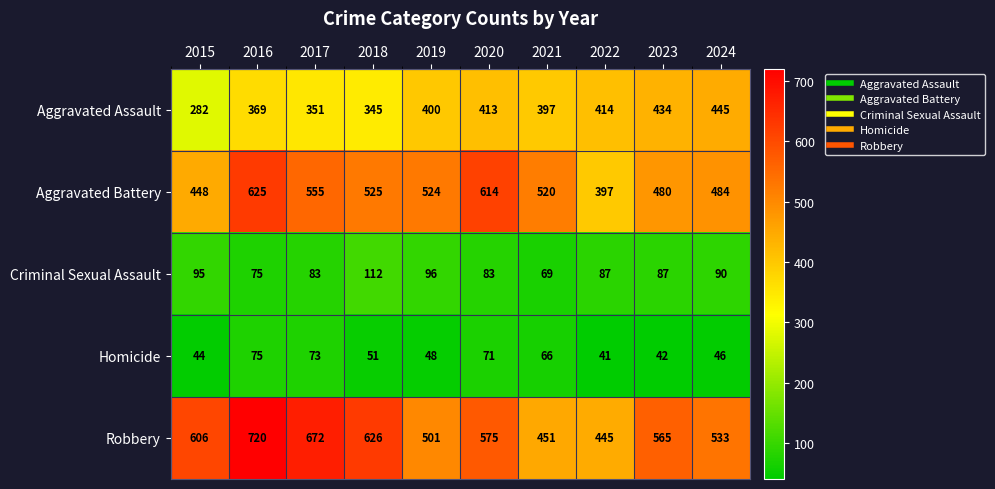

True or false: Aggravated Battery has a value of 614 at 2020.

True